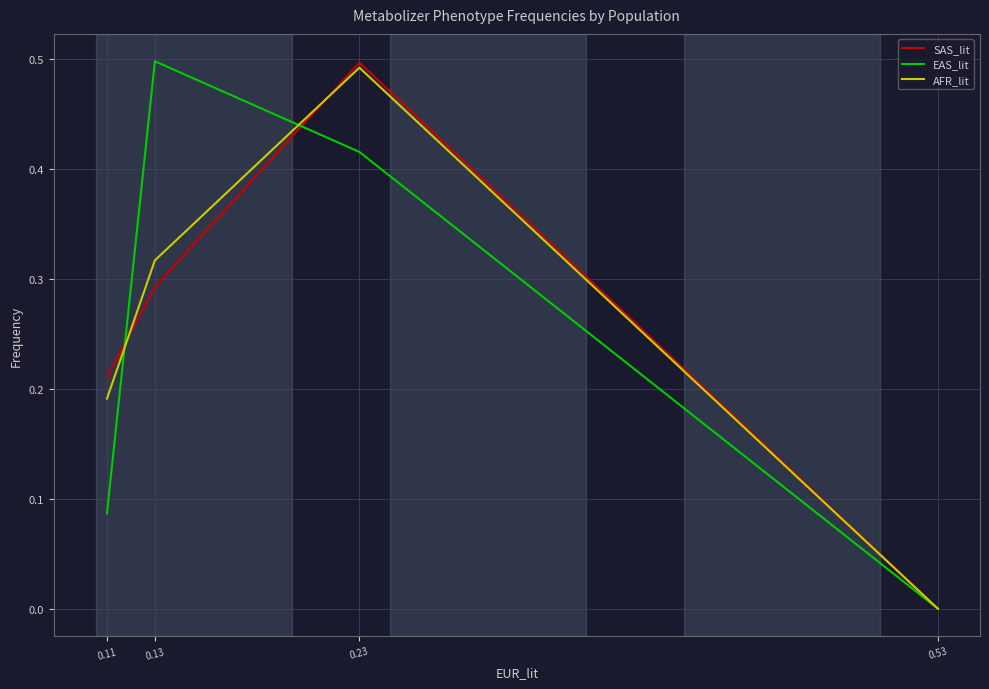

Is it true that AFR_lit equals 0.5 at 0.23?

True